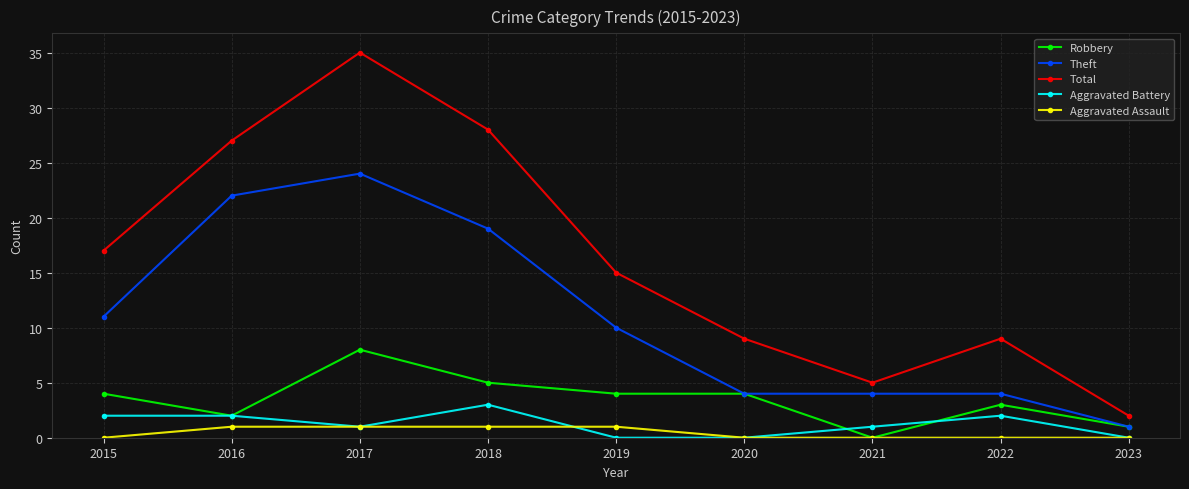

What is the average value of the Robbery series?

3